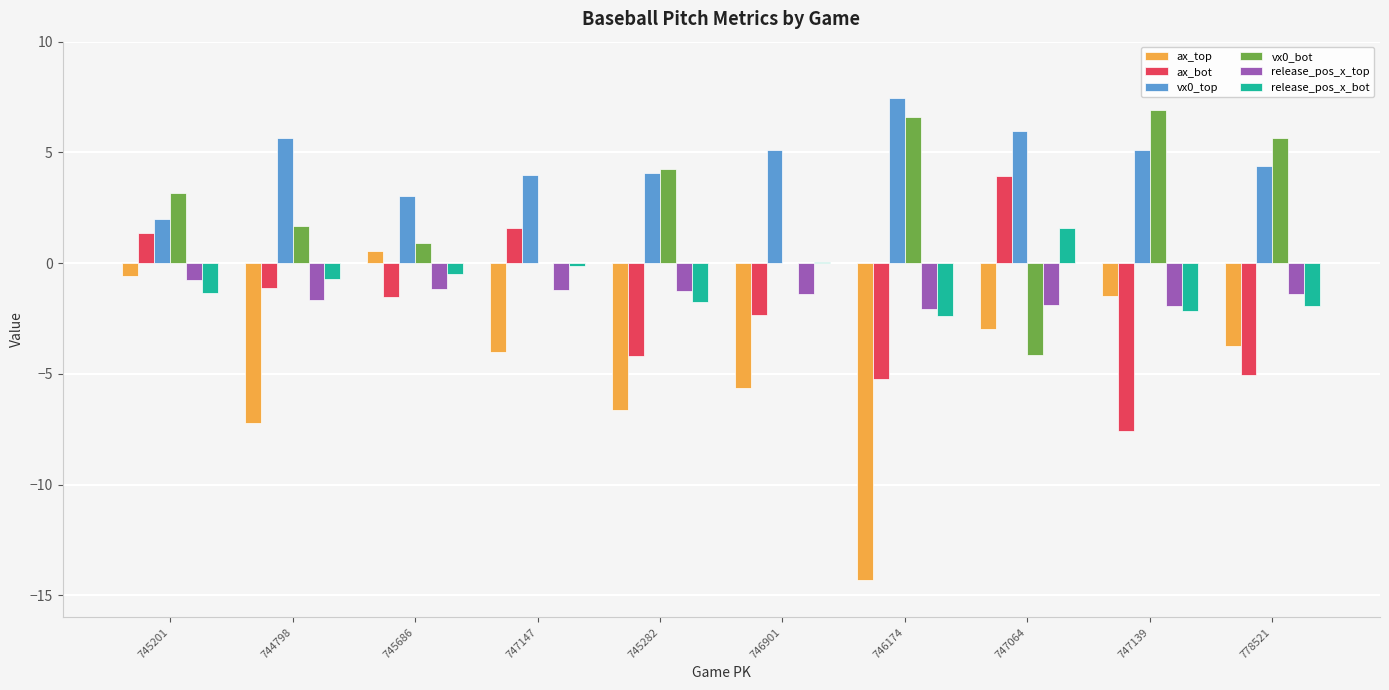

At which category does the chart reach its peak across all series?

746174